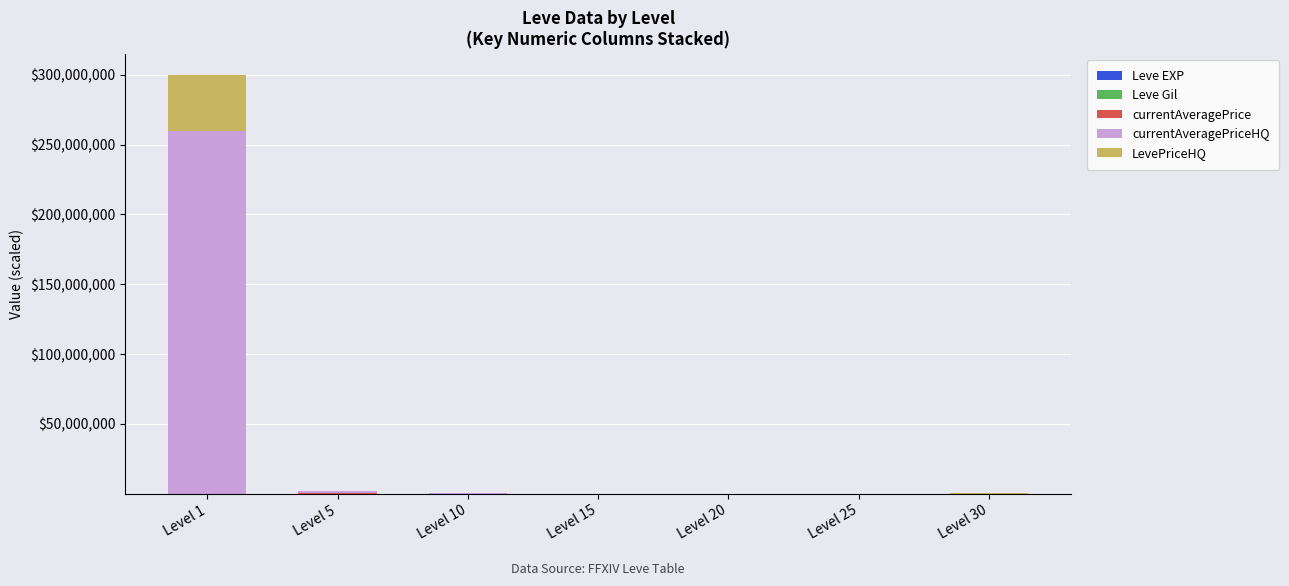

At which label is Leve Gil closest to 4?

Level 25